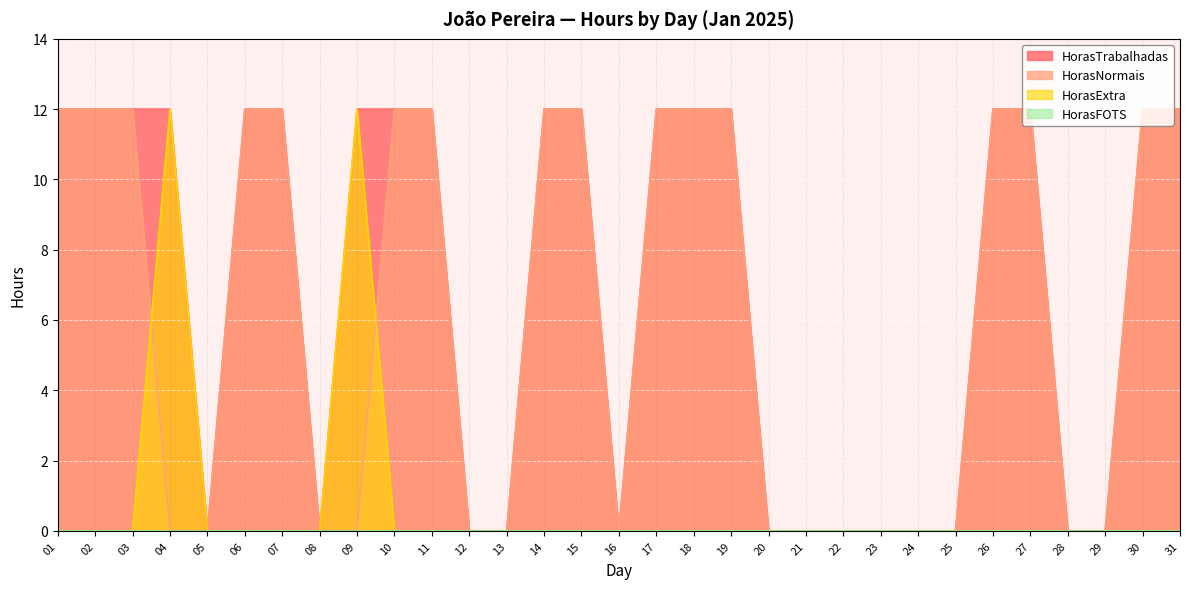

Rank the categories by HorasTrabalhadas value from highest to lowest.

01, 02, 03, 04, 06, 07, 09, 10, 11, 14, 15, 17, 18, 19, 26, 27, 30, 31, 05, 08, 12, 13, 16, 20, 21, 22, 23, 24, 25, 28, 29